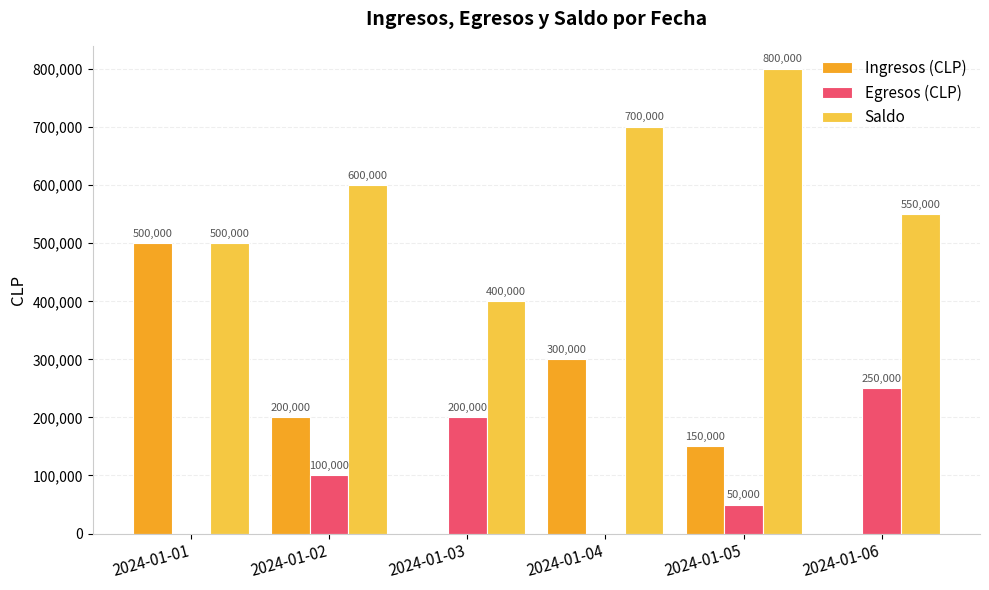

What is the total value across all series at 2024-01-05?

1000000